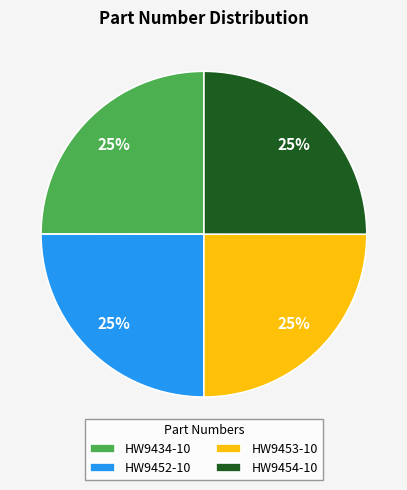

Is it true that HW9453-10 is 25% of the pie?

True